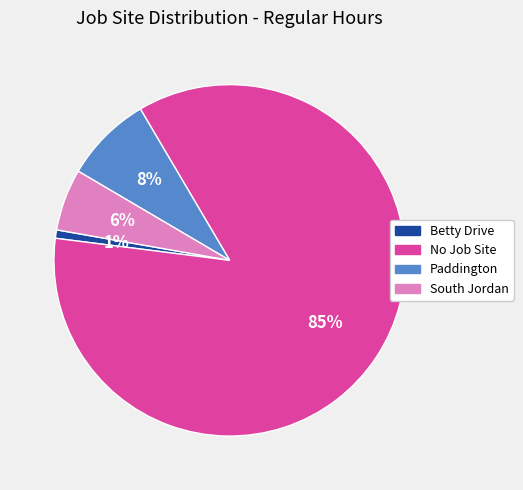

Does No Job Site account for over 50% of the chart?

Yes